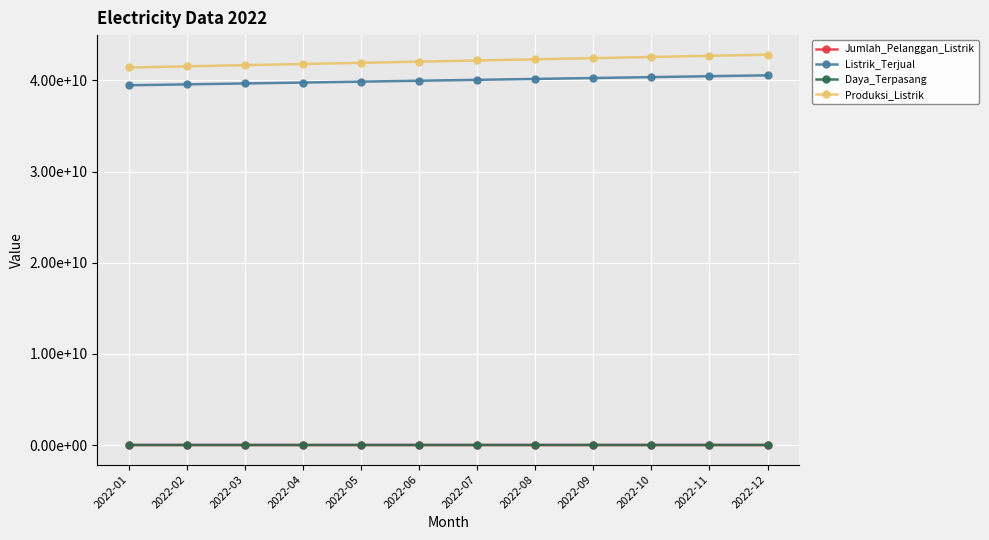

What are all the series names shown in the legend?

Jumlah_Pelanggan_Listrik, Listrik_Terjual, Daya_Terpasang, Produksi_Listrik